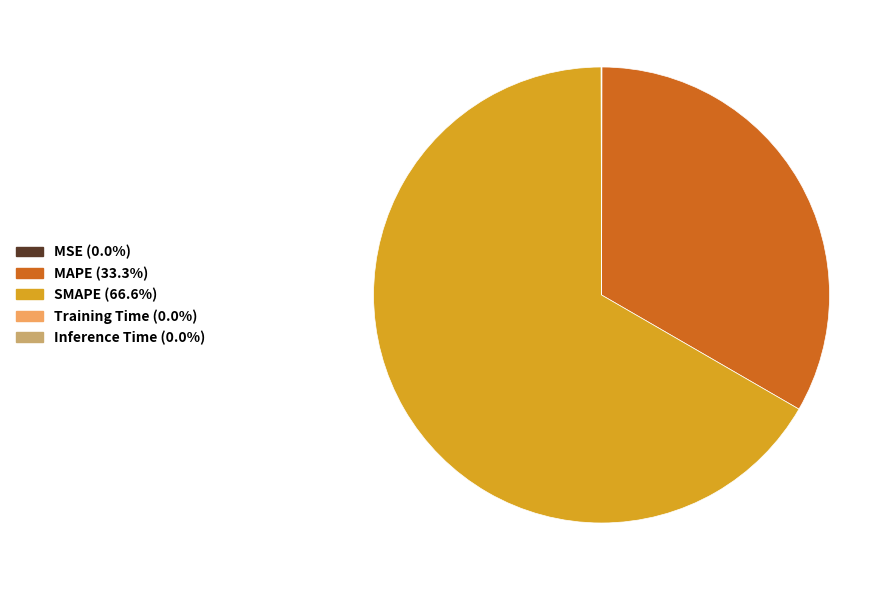

Which slice is the largest?

SMAPE